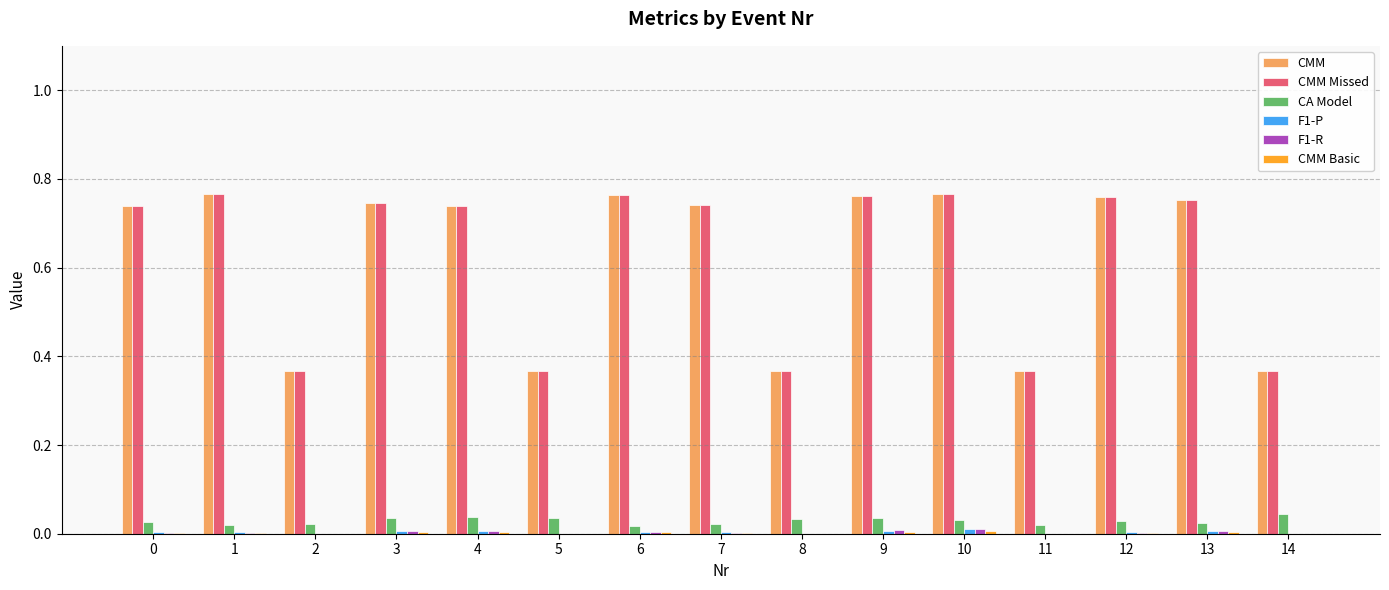

Is the value of CMM at 12 greater than the value of CA Model at 0?

Yes